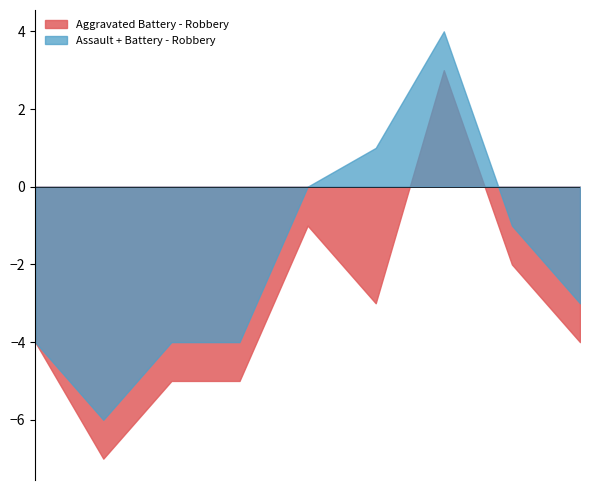

List the series in order of their overall mean, highest first.

Assault + Battery - Robbery, Aggravated Battery - Robbery